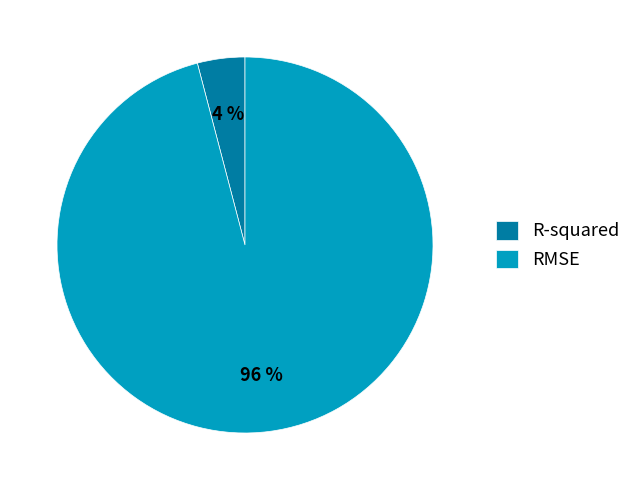

To the nearest percent, what percentage of the pie is RMSE?

96%